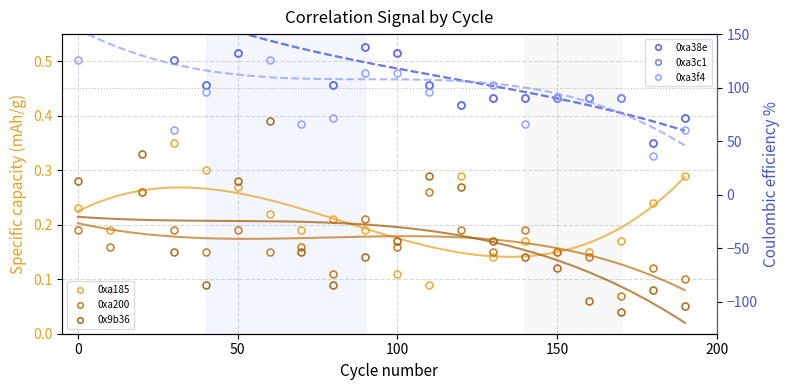

What is the value of the 0xa3c1 point at the 4th from the left?

126.0